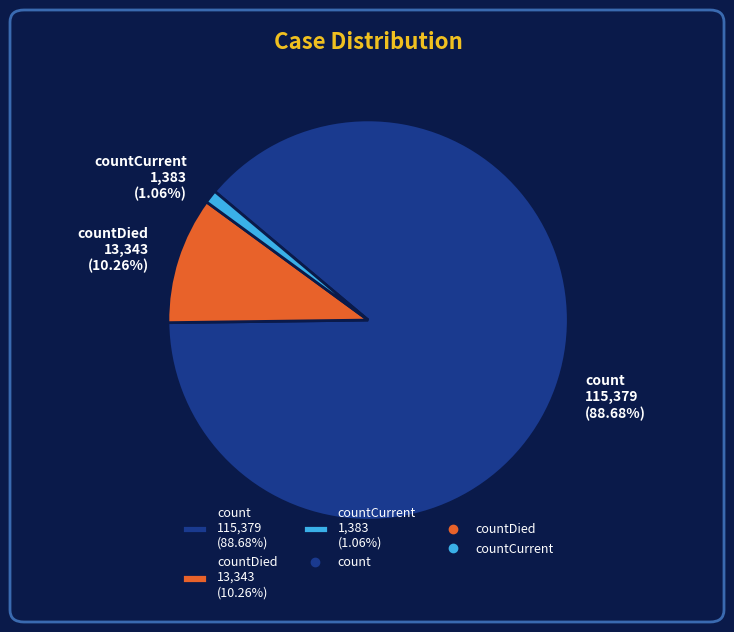

Combined, do count 115,379 (88.68%) and countCurrent 1,383 (1.06%) account for over 50%?

Yes